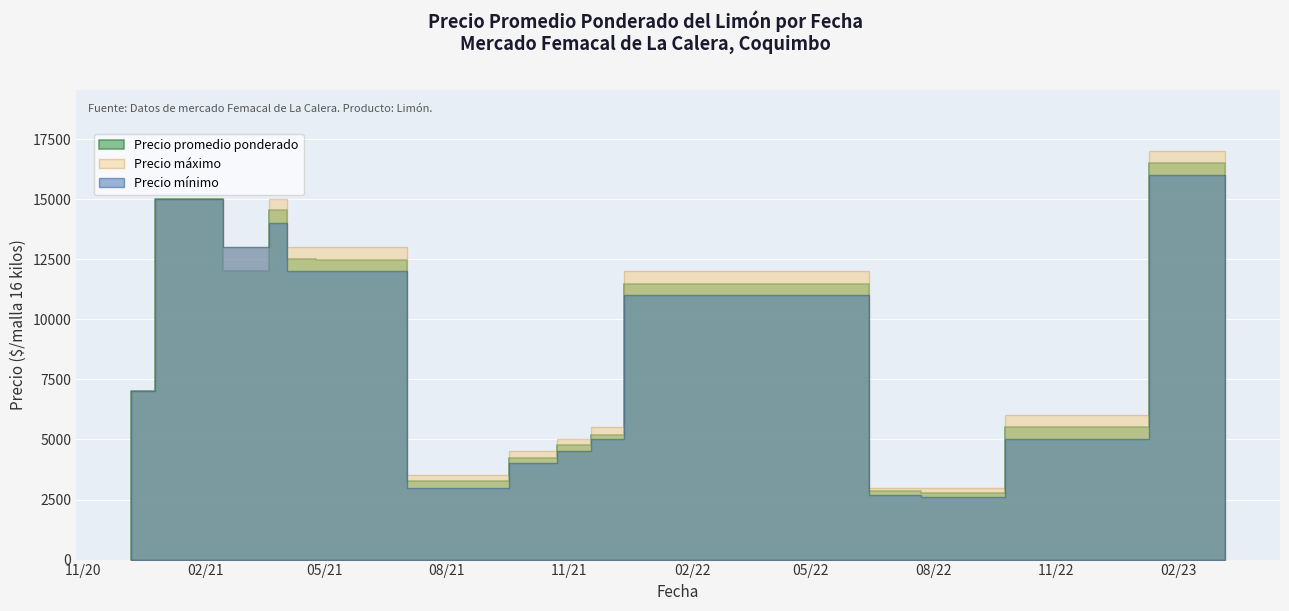

What is the sum of all Precio maximo values?

147500